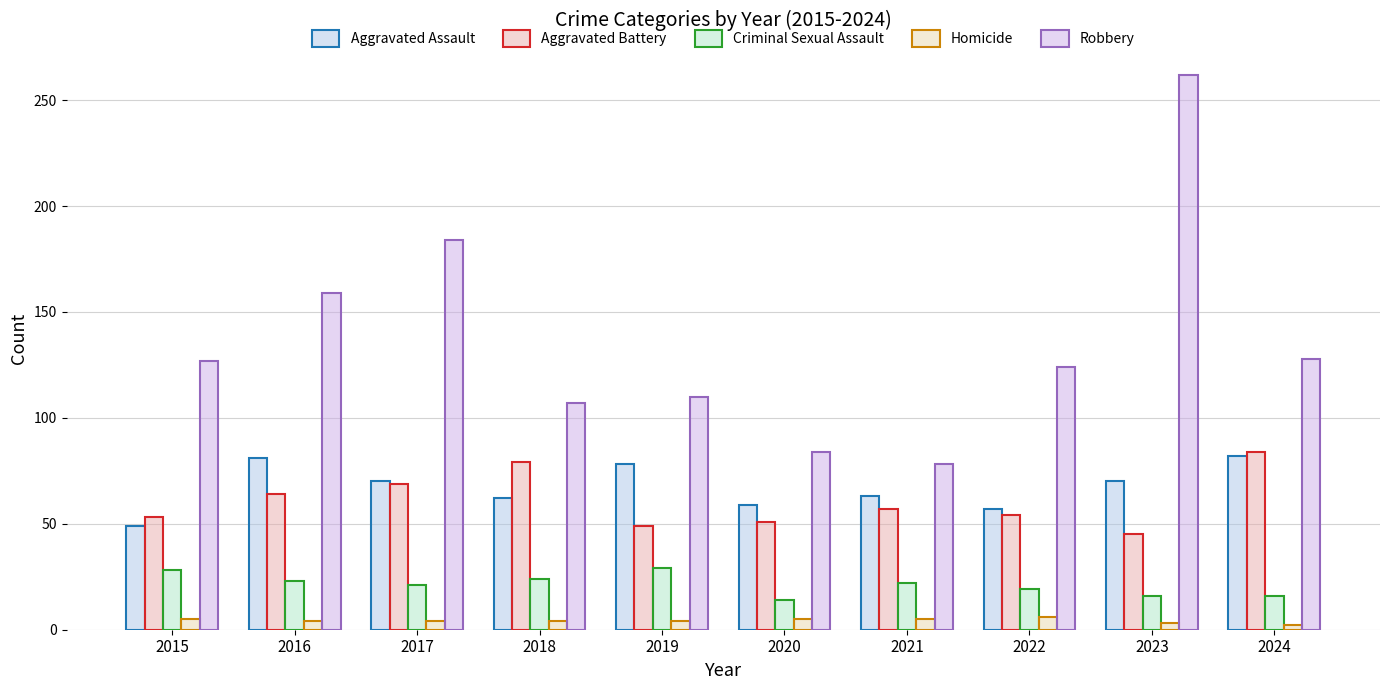

Which series has the largest range (max minus min)?

Robbery